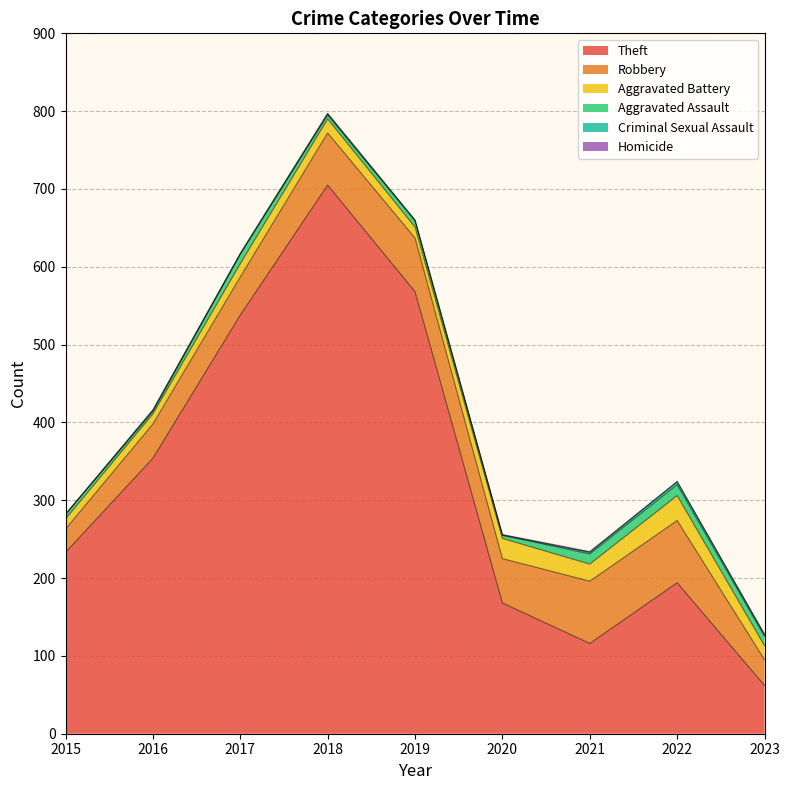

How many lines are shown in the chart?

6